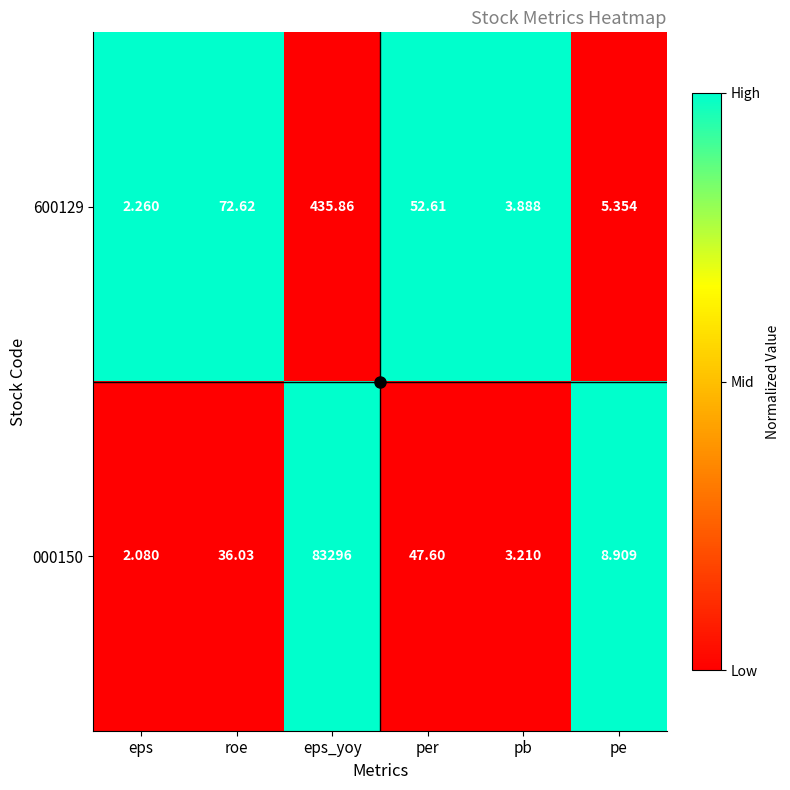

At roe, list the series in order from smallest to largest.

000150, 600129